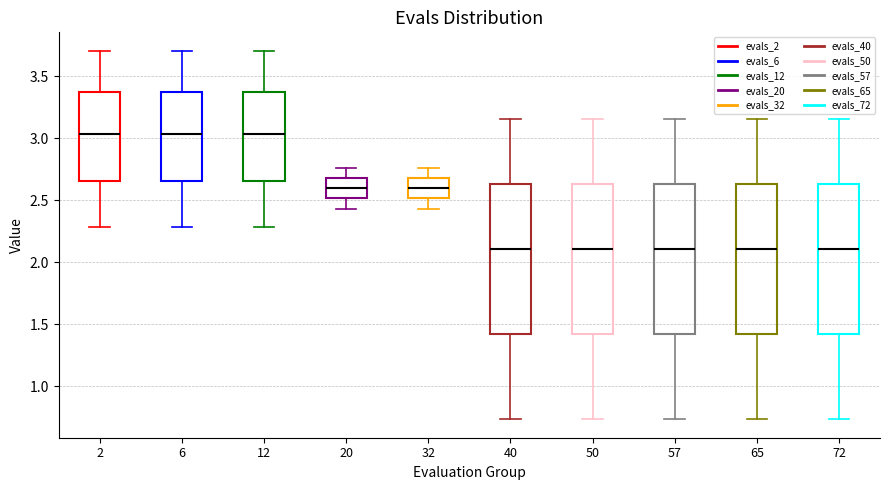

Reading left to right, read every box against the y-axis: the position of its median line, the range the box covers, and the ends of its whiskers. The values are not printed on the chart, so give them approximately, as read against the axis.

2: median 3.05, box 2.65 to 3.35, whiskers 2.30 to 3.70
6: median 3.05, box 2.65 to 3.35, whiskers 2.30 to 3.70
12: median 3.05, box 2.65 to 3.35, whiskers 2.30 to 3.70
20: median 2.60, box 2.50 to 2.70, whiskers 2.45 to 2.75
32: median 2.60, box 2.50 to 2.70, whiskers 2.45 to 2.75
40: median 2.10, box 1.40 to 2.65, whiskers 0.75 to 3.15
50: median 2.10, box 1.40 to 2.65, whiskers 0.75 to 3.15
57: median 2.10, box 1.40 to 2.65, whiskers 0.75 to 3.15
65: median 2.10, box 1.40 to 2.65, whiskers 0.75 to 3.15
72: median 2.10, box 1.40 to 2.65, whiskers 0.75 to 3.15